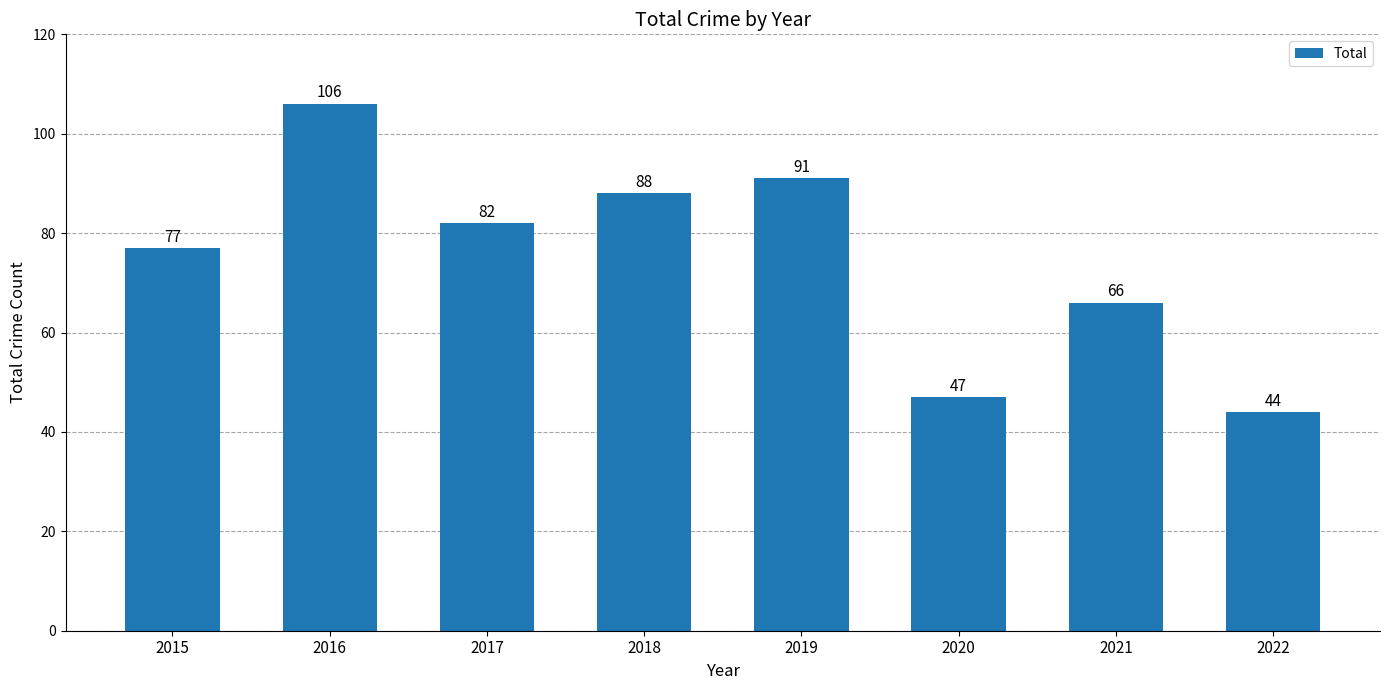

What is the maximum value shown in the chart?

106